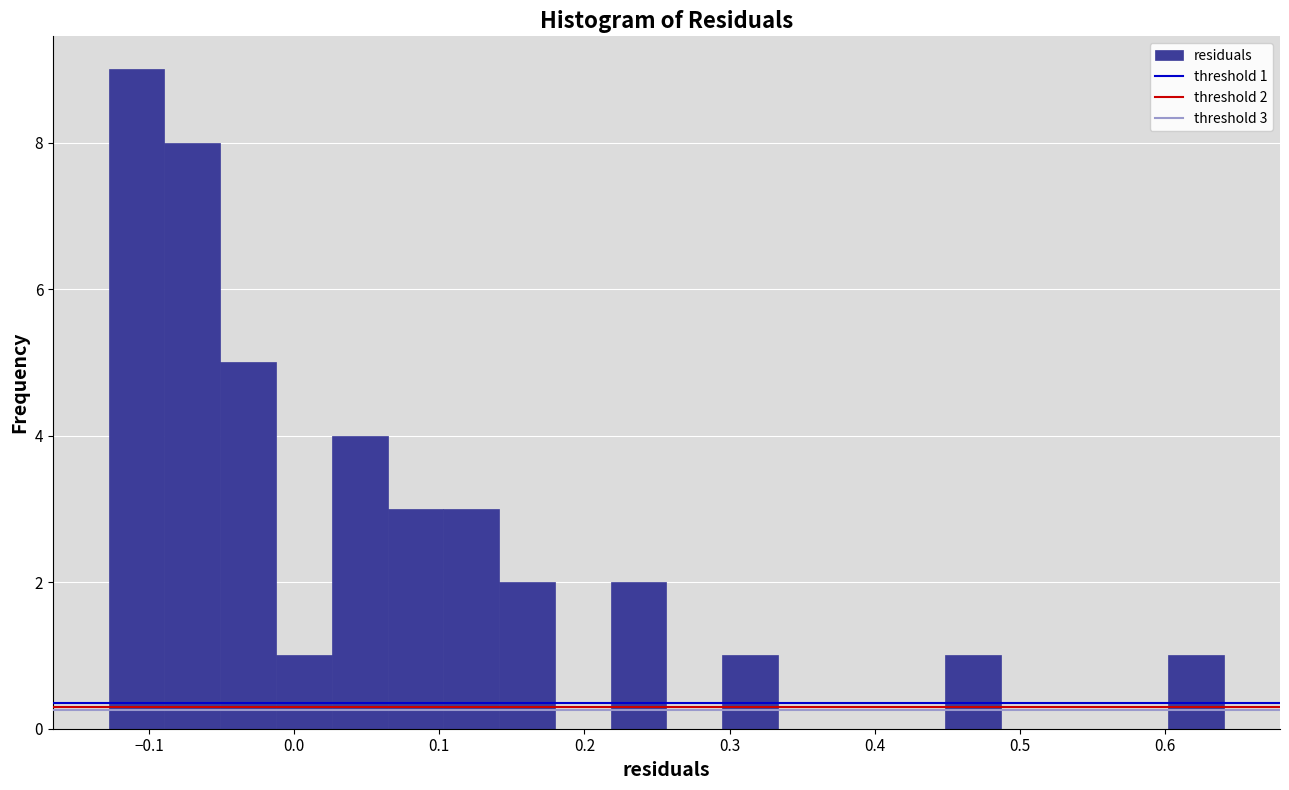

Read against the x-axis, roughly where is the centre of the tallest bar?

-0.11